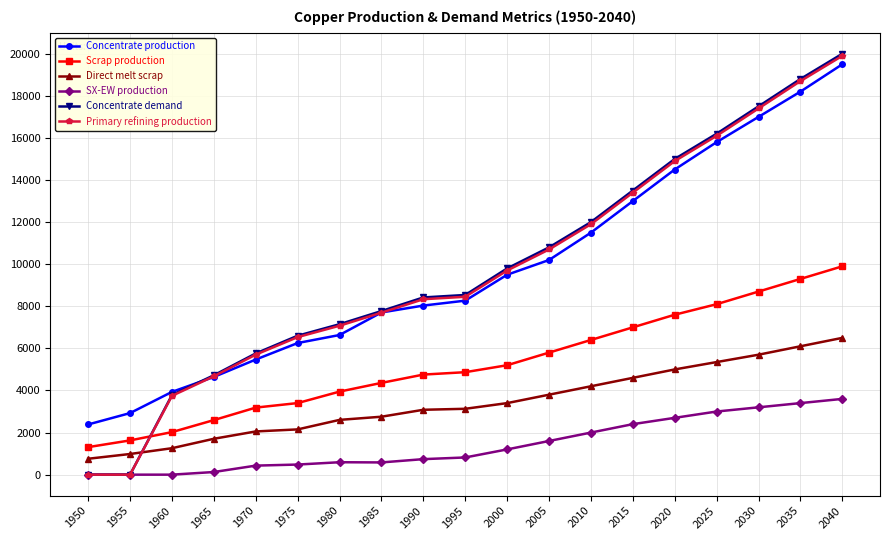

At which label does Concentrate production first exceed 8268?

1995